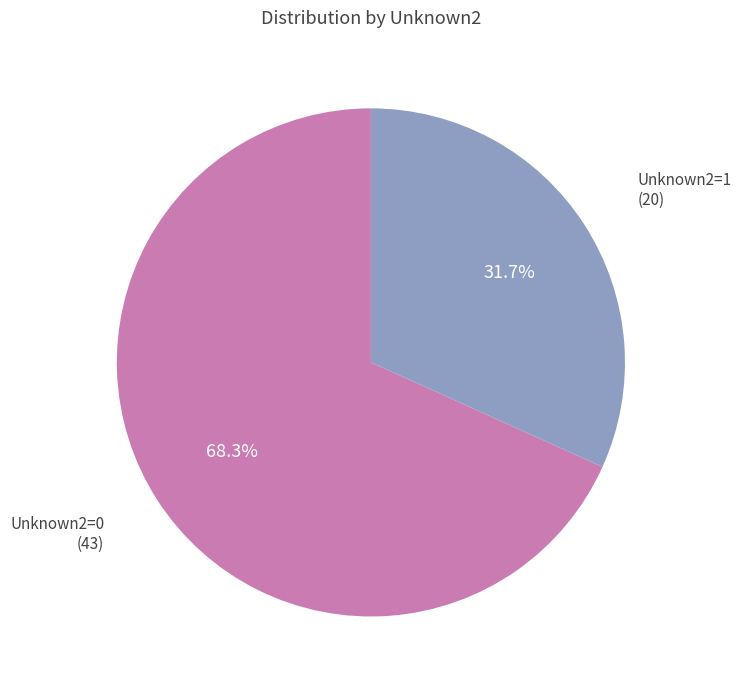

Rank the categories by value from highest to lowest.

Unknown2=0, Unknown2=1